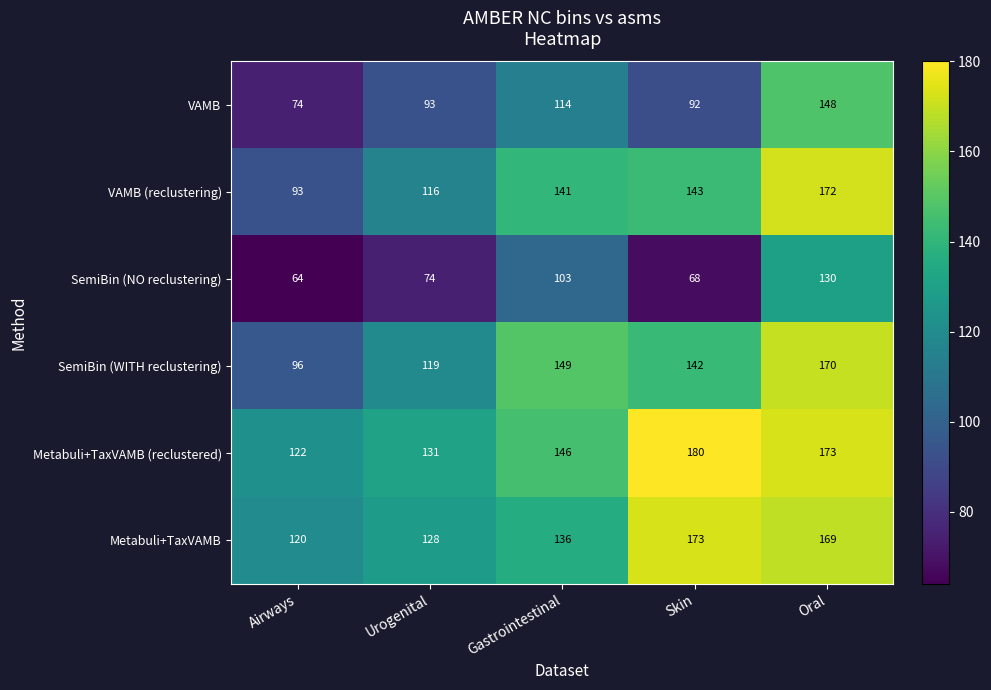

What is the difference between the SemiBin (NO reclustering) values at Gastrointestinal and Skin?

35